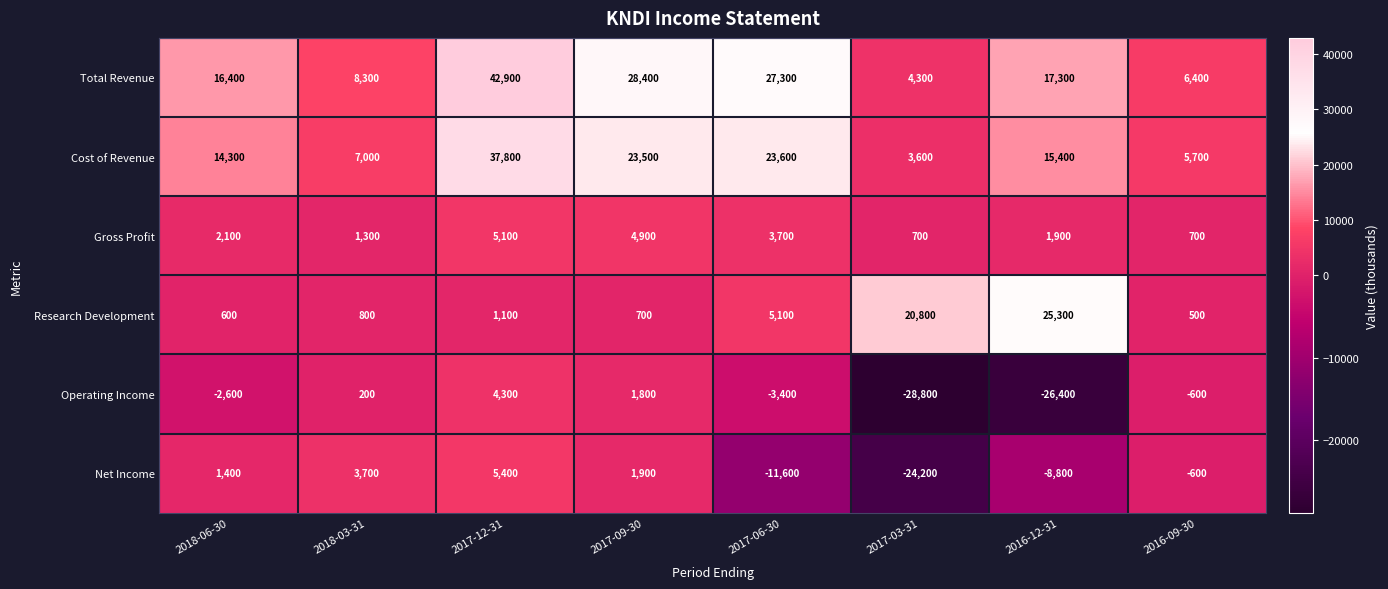

How many data points does each series have?

8